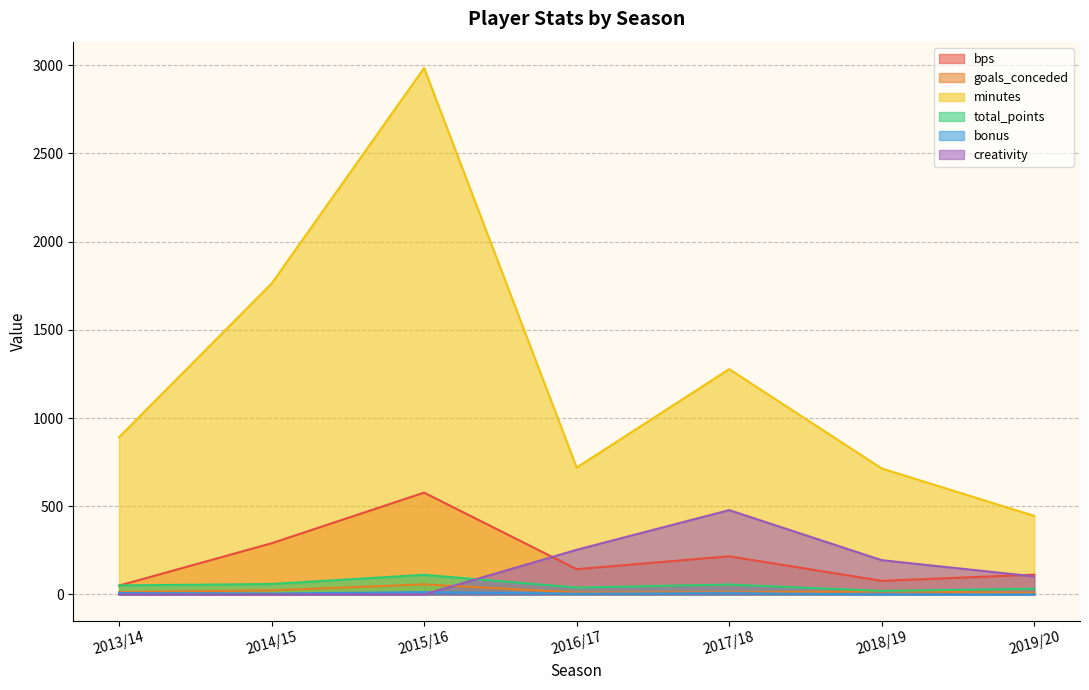

What is the difference between the second highest and minimum values in the bps series?

240.0